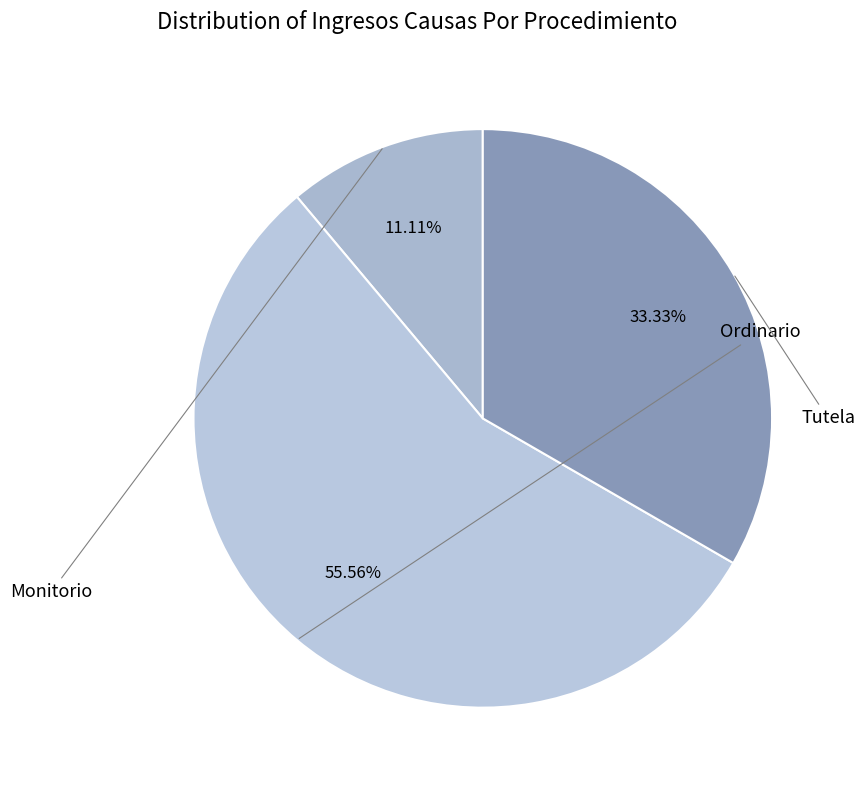

What is the largest slice in the pie chart?

Ordinario